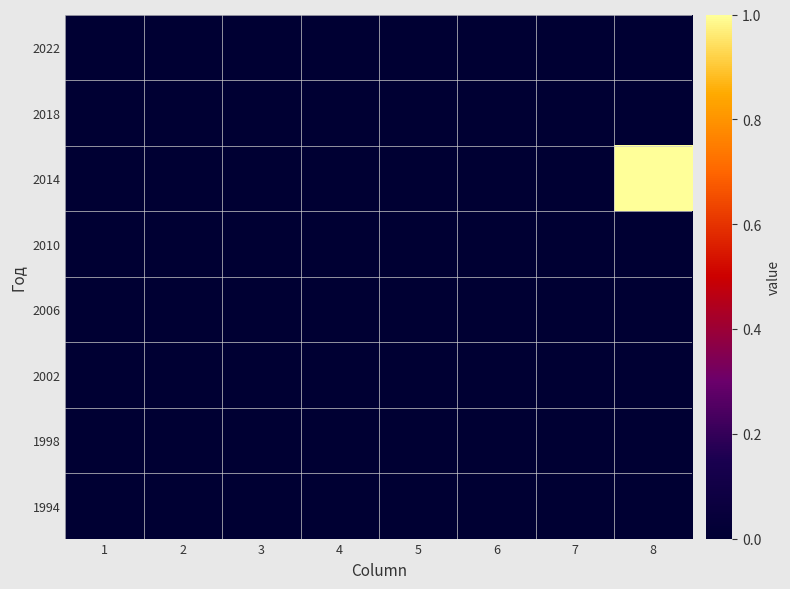

Reading right to left, list all the values displayed in this chart.

2022: 8=0	7=0	6=0	5=0	4=0	3=0	2=0	1=0
2018: 8=0	7=0	6=0	5=0	4=0	3=0	2=0	1=0
2014: 8=1	7=0	6=0	5=0	4=0	3=0	2=0	1=0
2010: 8=0	7=0	6=0	5=0	4=0	3=0	2=0	1=0
2006: 8=0	7=0	6=0	5=0	4=0	3=0	2=0	1=0
2002: 8=0	7=0	6=0	5=0	4=0	3=0	2=0	1=0
1998: 8=0	7=0	6=0	5=0	4=0	3=0	2=0	1=0
1994: 8=0	7=0	6=0	5=0	4=0	3=0	2=0	1=0